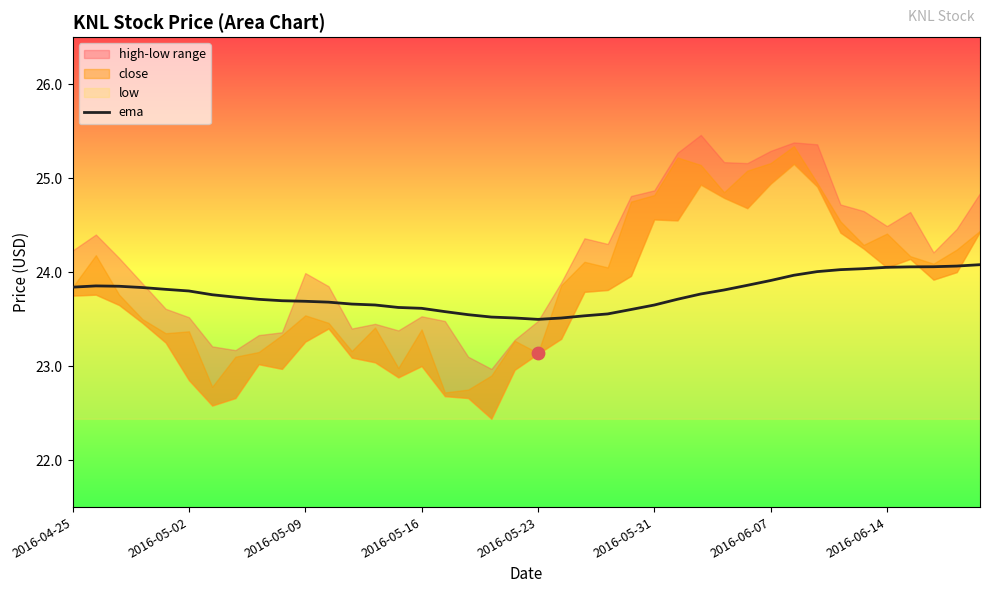

The value of ema at 2016-05-31 is 33.3. True or false?

False